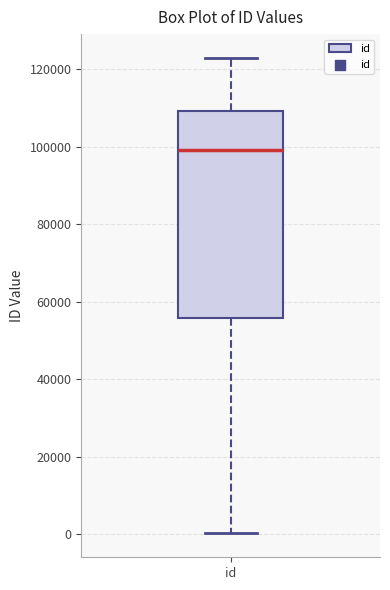

Read this box plot against the y-axis: the position of the median line, the range covered by the box, and the ends of both whiskers. The values are not printed on the chart, so give them approximately, as read against the axis.

median 98000, box 56000 to 110000, whiskers 0 to 122000